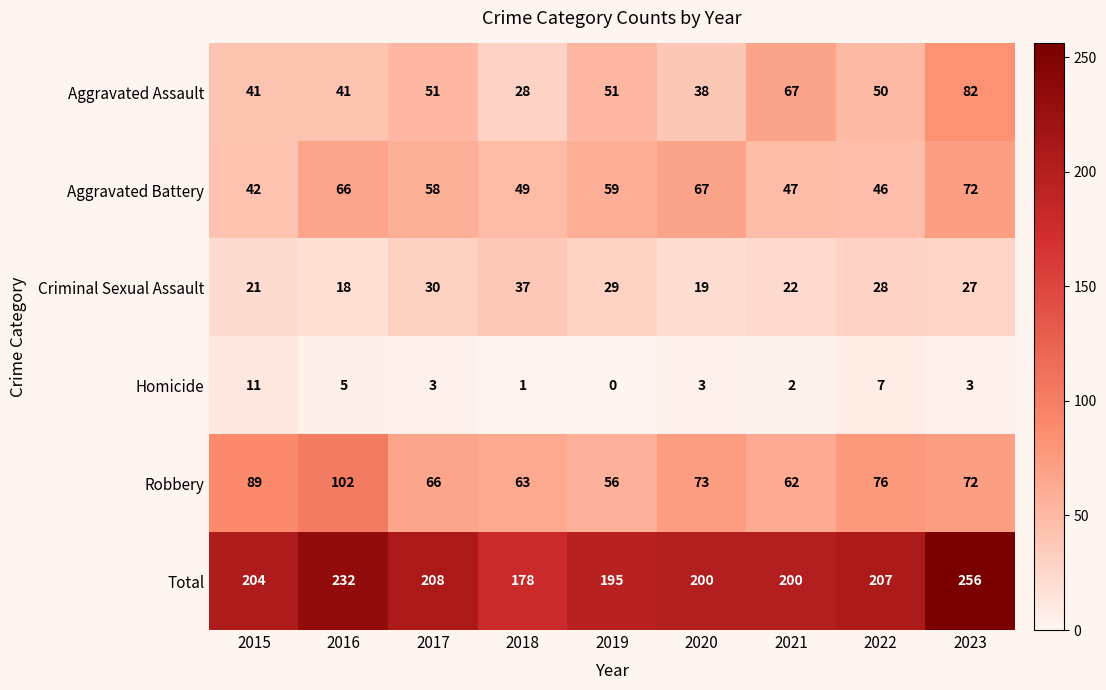

Which series changed the most between 2019 and 2020?

Robbery